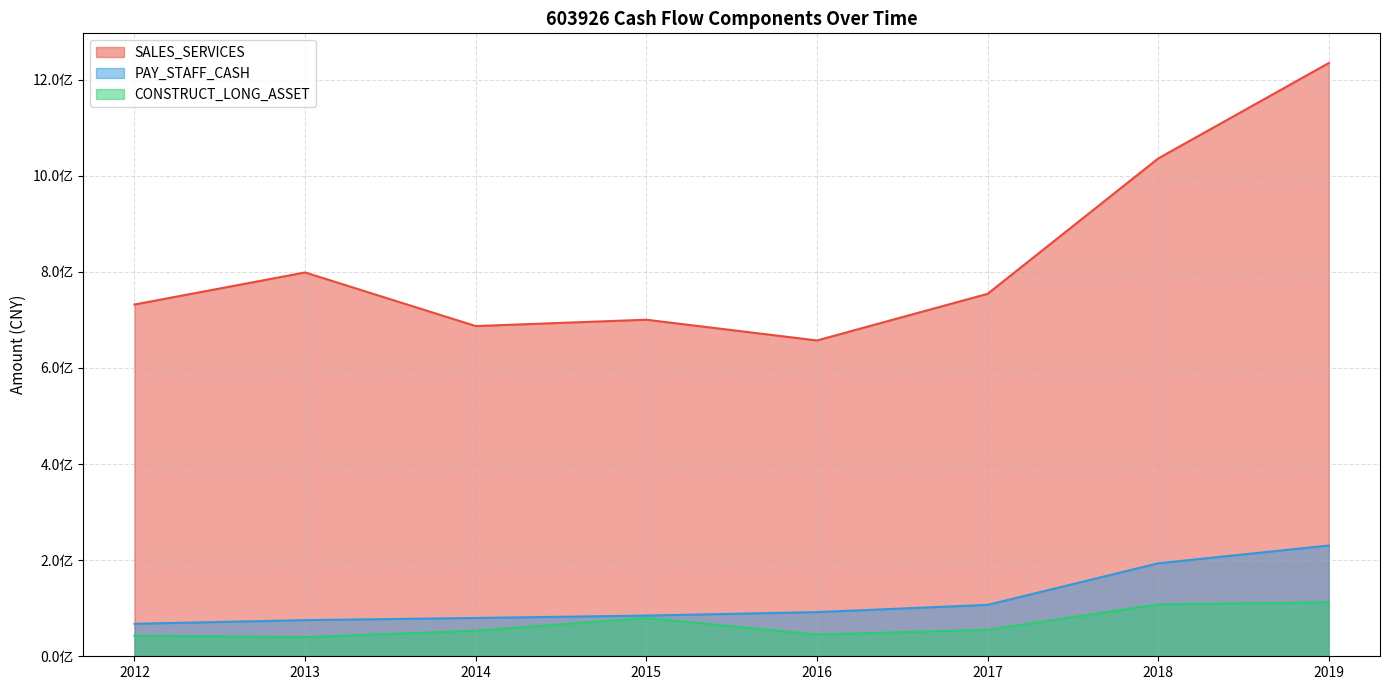

True or false: SALES_SERVICES and CONSTRUCT_LONG_ASSET cross at least once.

False